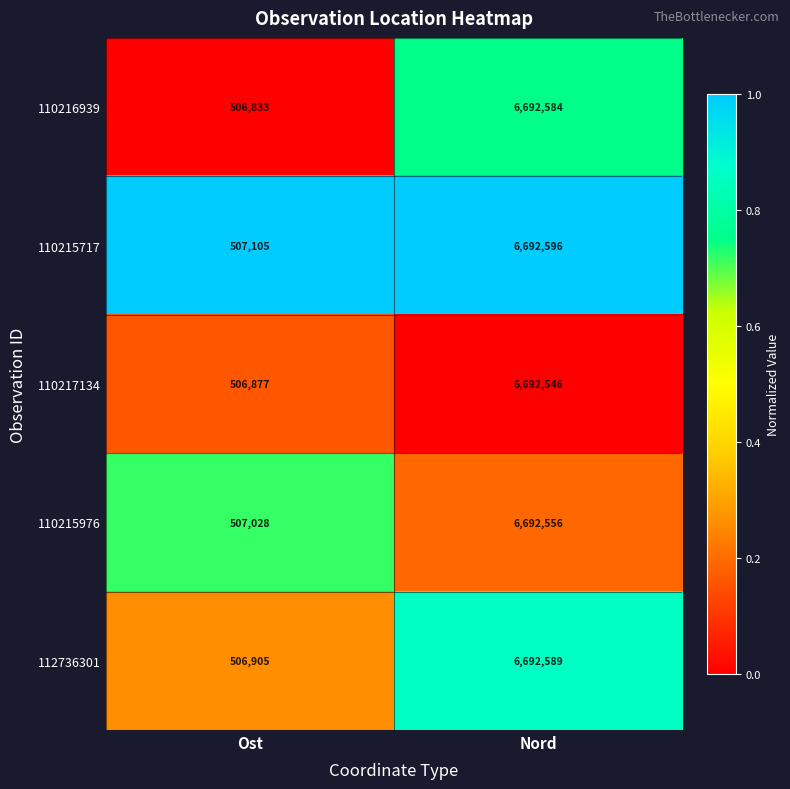

At which category is the sum across all series the highest?

Nord